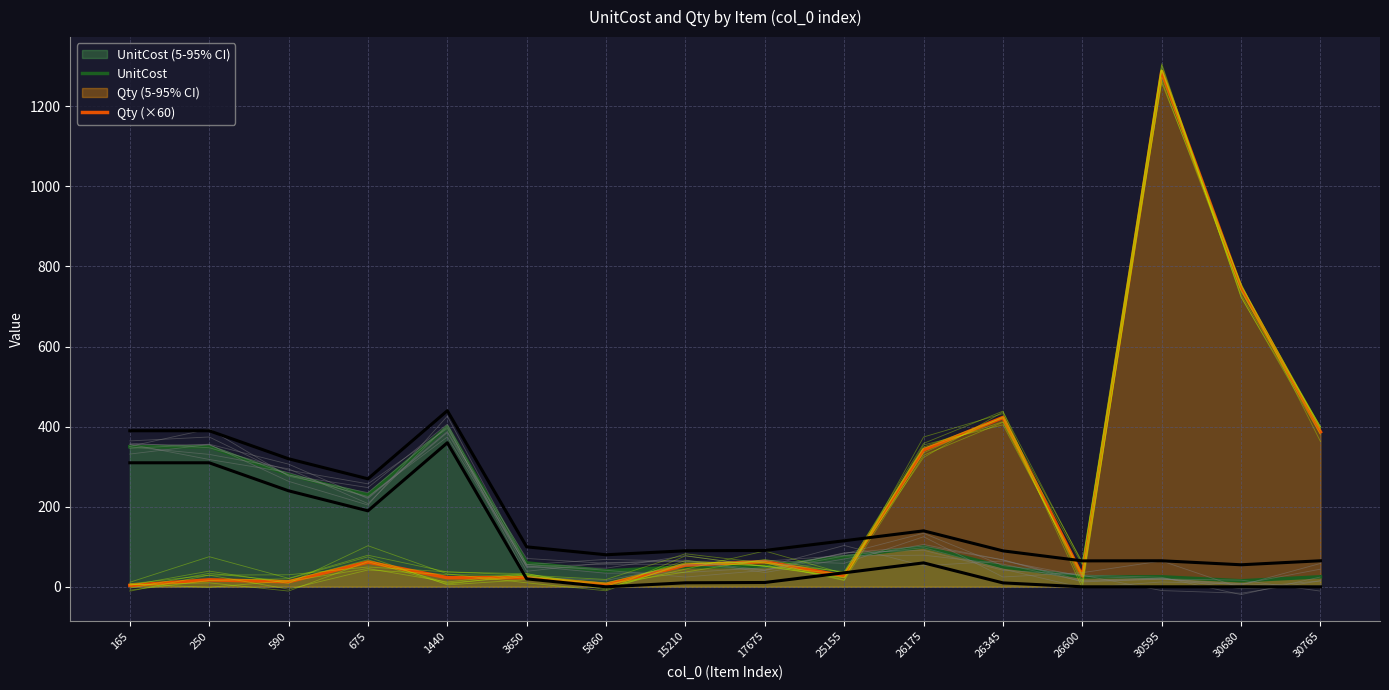

In Qty (×60), how many points are lower than both neighbors (excluding endpoints)?

4